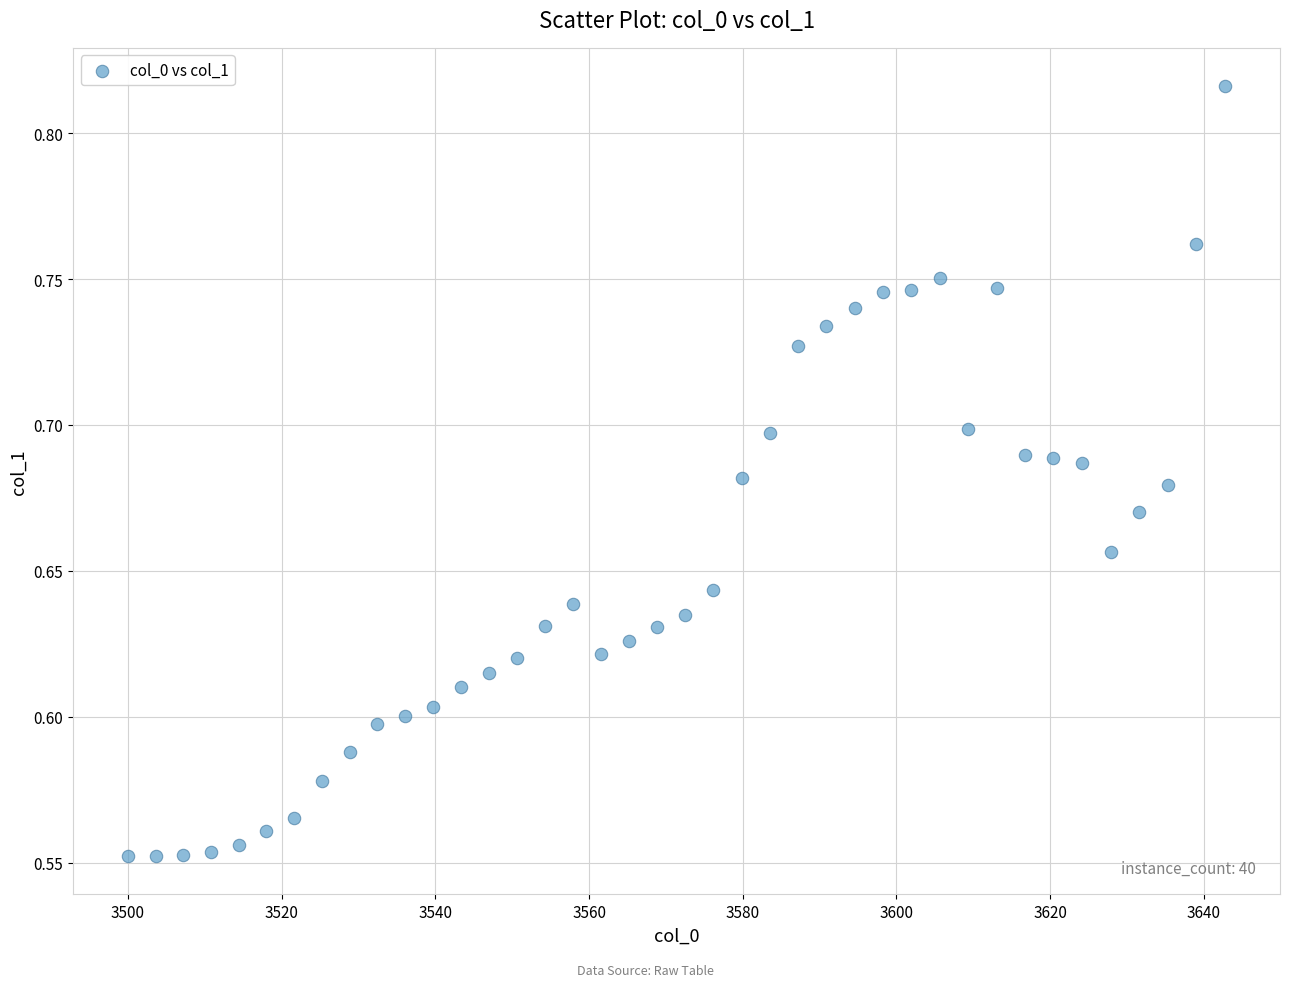

What is the range of X values (max minus min)?

142.8